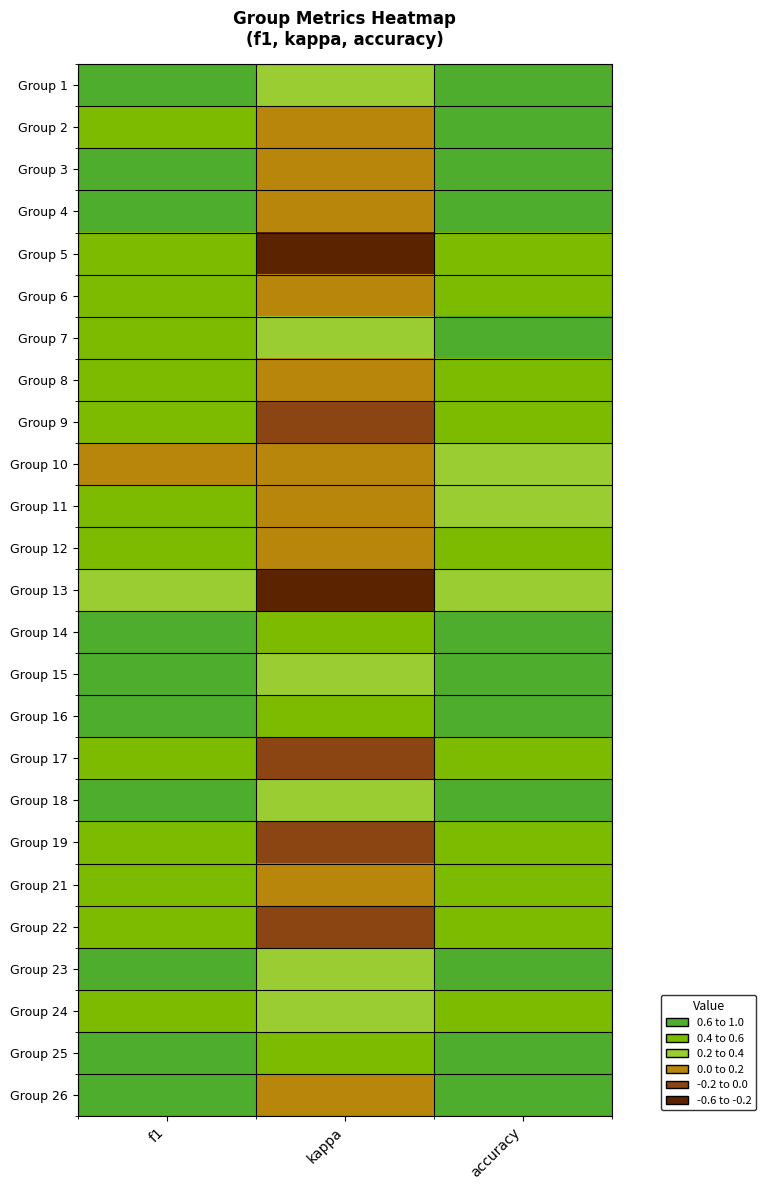

What is the spread (max minus min) of values at accuracy?

0.5